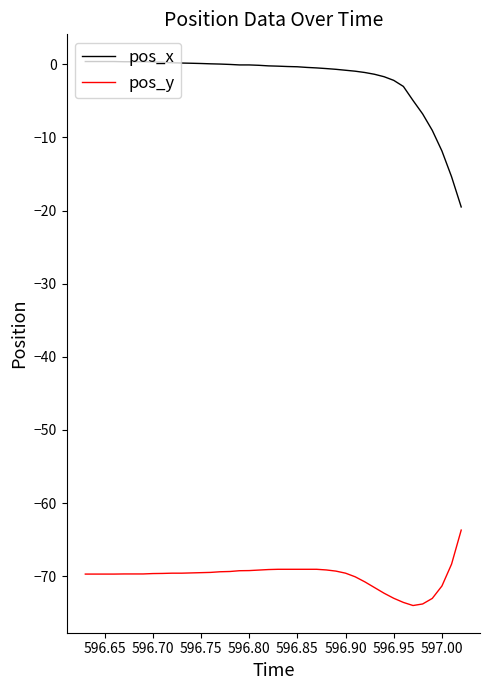

True or false: pos_x and pos_y intersect in this chart.

False